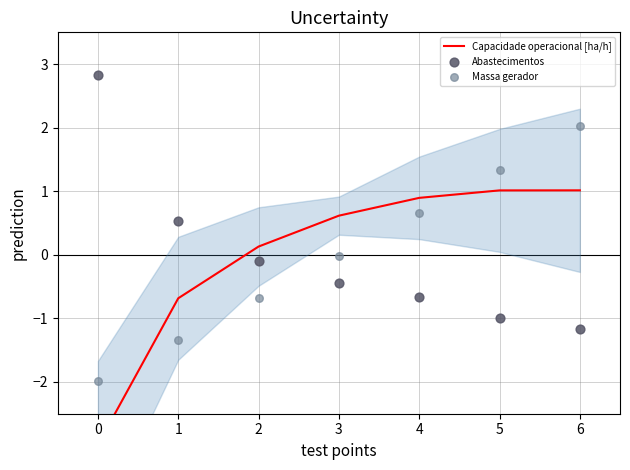

Which series has the largest total across all categories?

Capacidade operacional [ha/h]